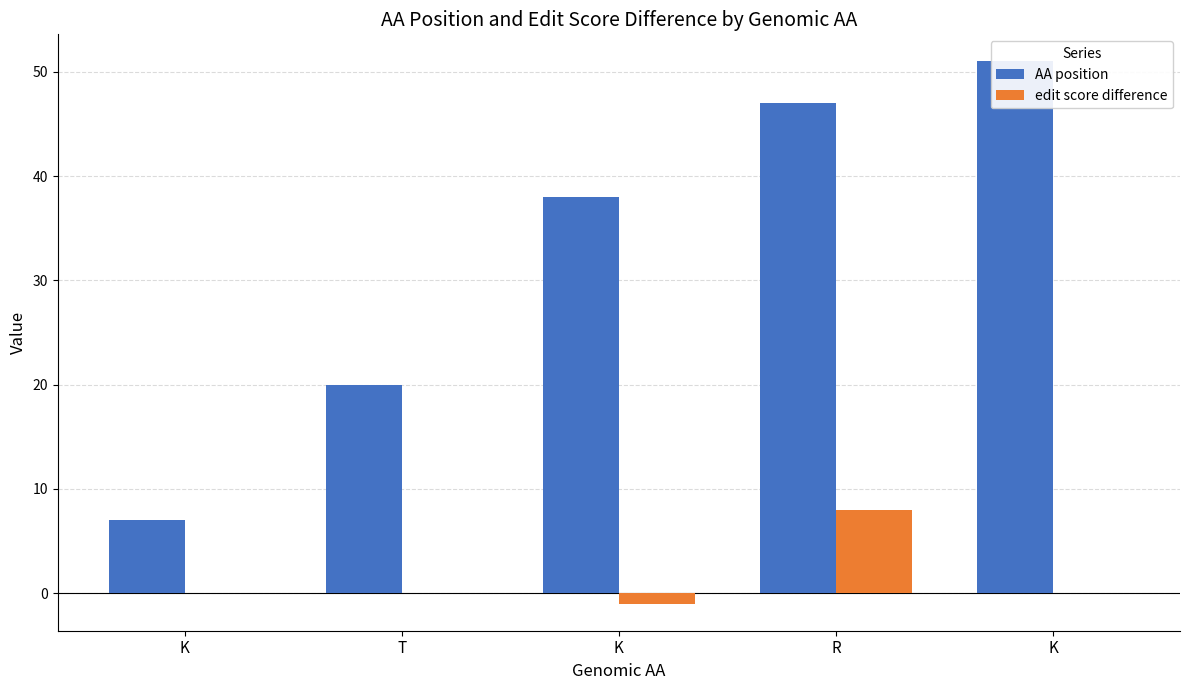

At which label does edit score difference reach its minimum?

K